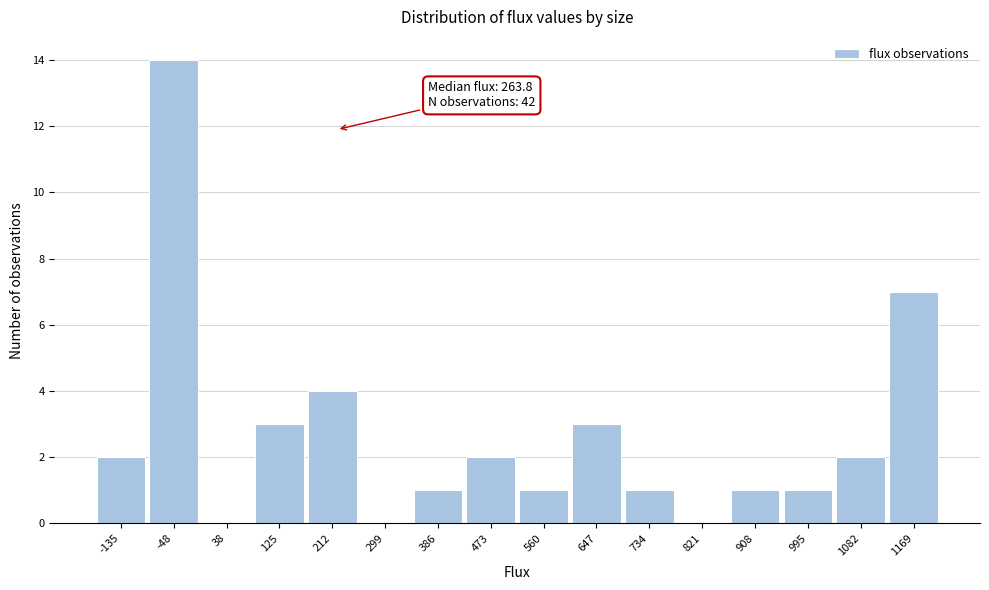

Reading right to left, extract all data points from this chart.

1169=7	1082=2	995=1	908=1	821=0	734=1	647=3	560=1	473=2	386=1	299=0	212=4	125=3	38=0	-48=14	-135=2